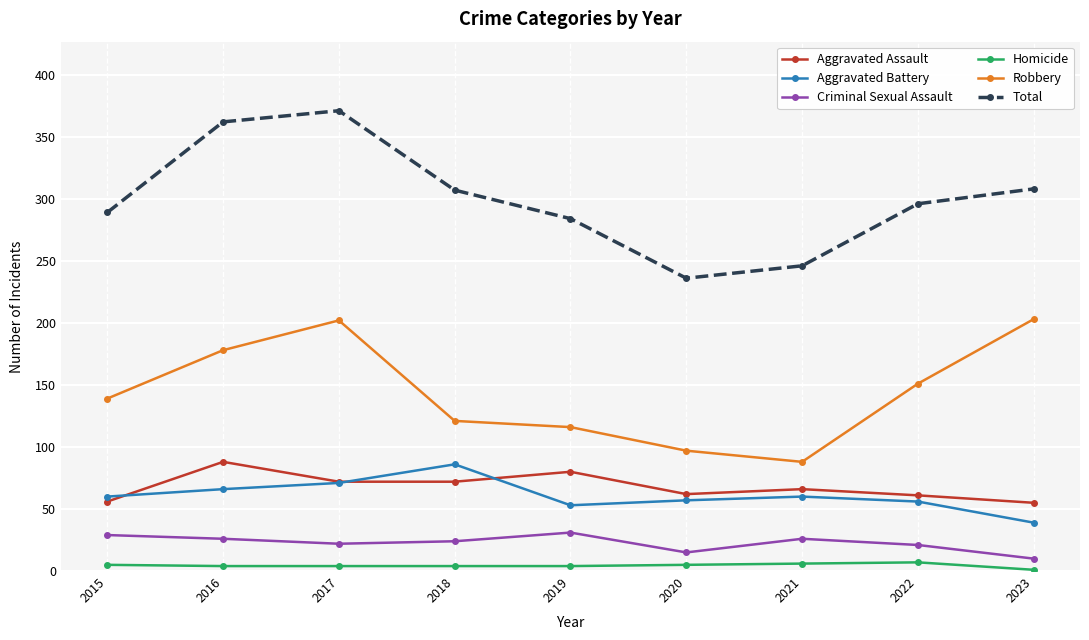

What is the maximum value shown in the chart?

371